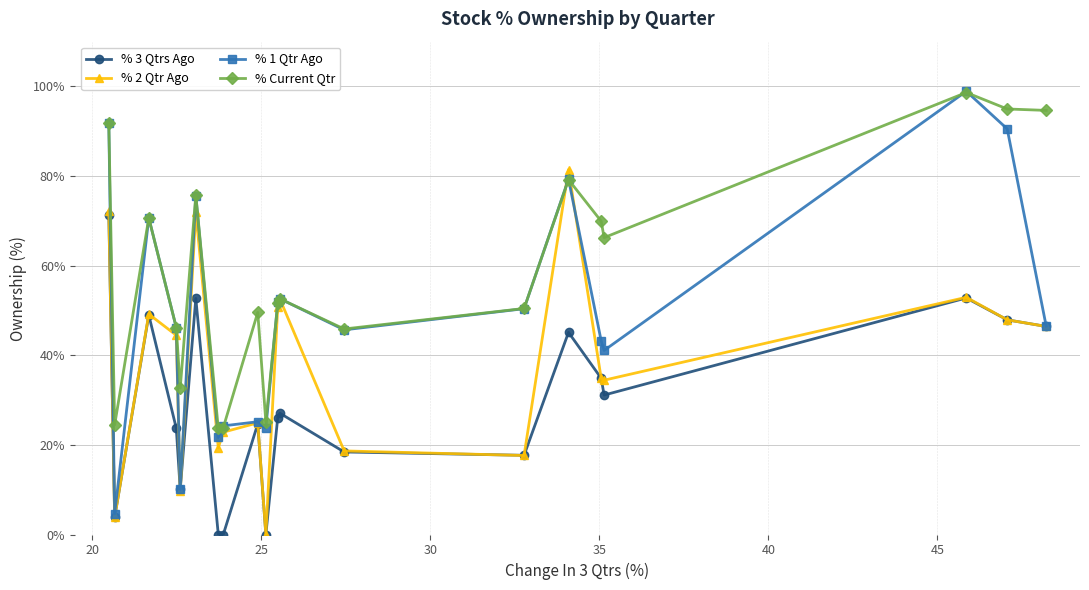

What is the maximum value for % 3 Qtrs Ago?

71.3